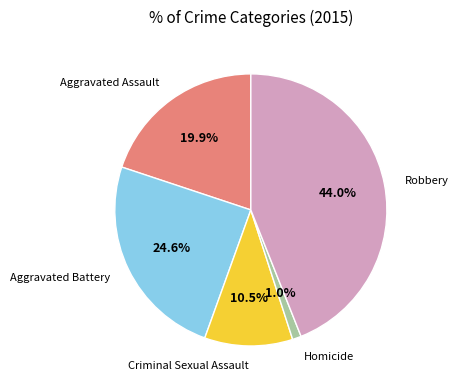

How many segments does this pie chart have?

5